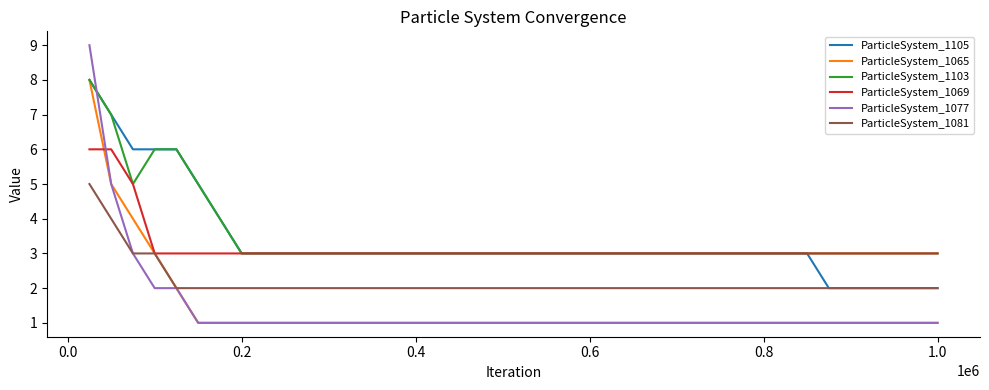

Which series ends up on top after the final intersection of ParticleSystem_1105 and ParticleSystem_1077?

ParticleSystem_1105